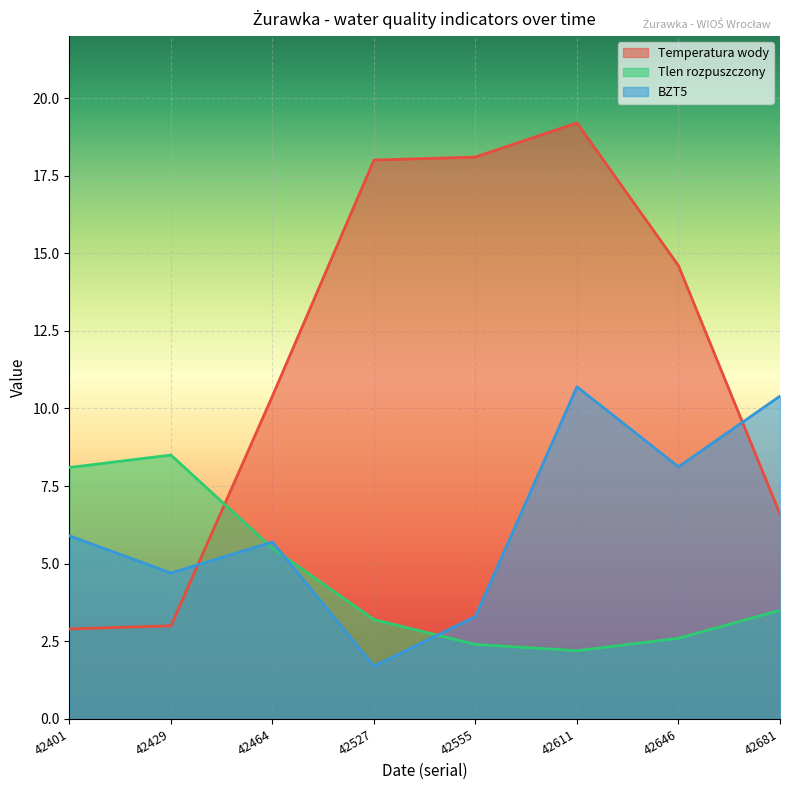

What is the total value across all series at 42401?

16.9